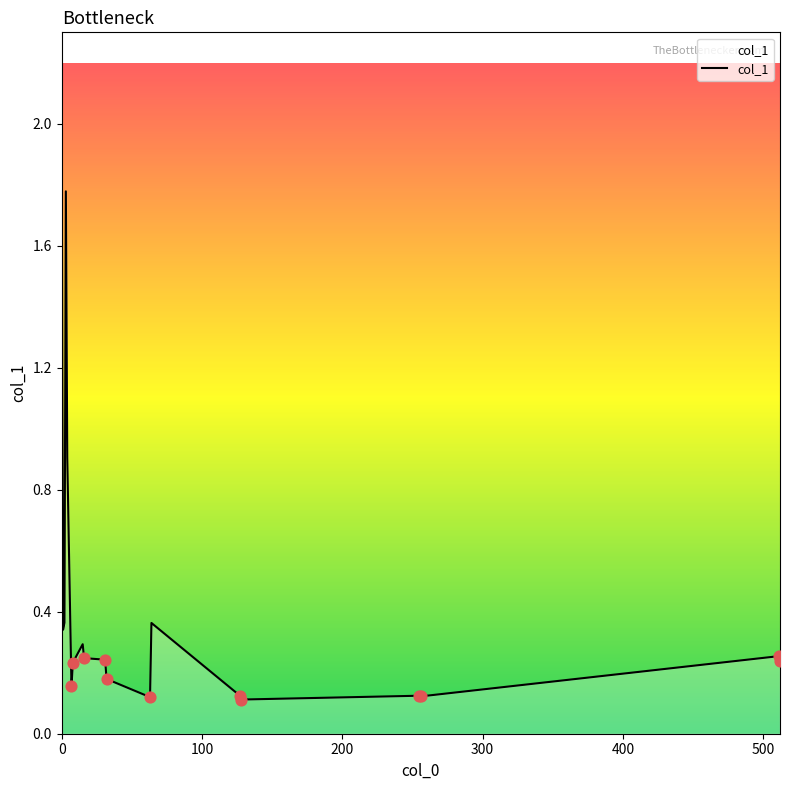

What is the greatest value displayed?

2.0